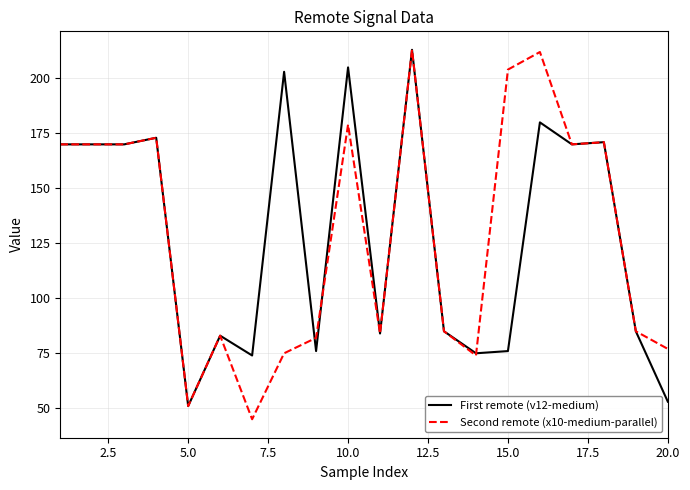

What is the maximum value shown in the chart?

213